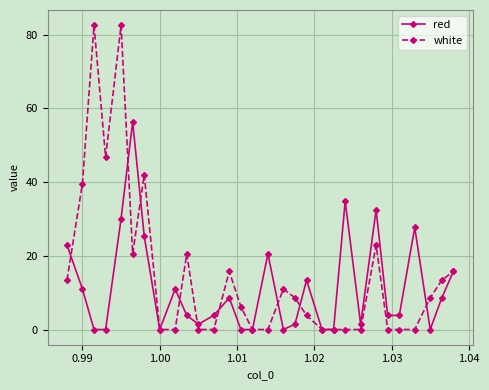

Which series has the largest total across all categories?

white